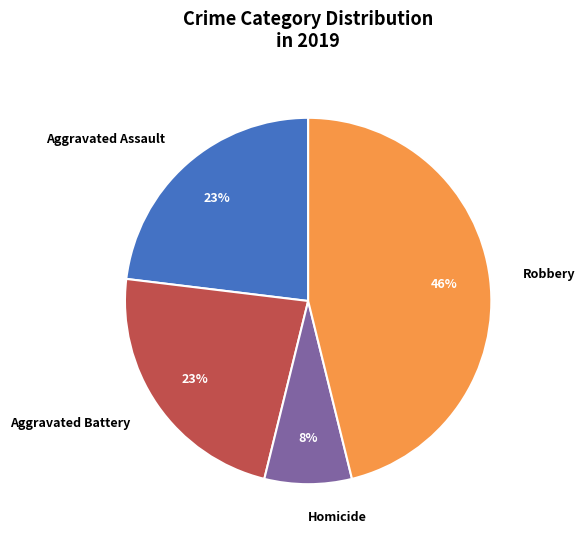

To the nearest percent, what portion does Aggravated Battery represent?

23%